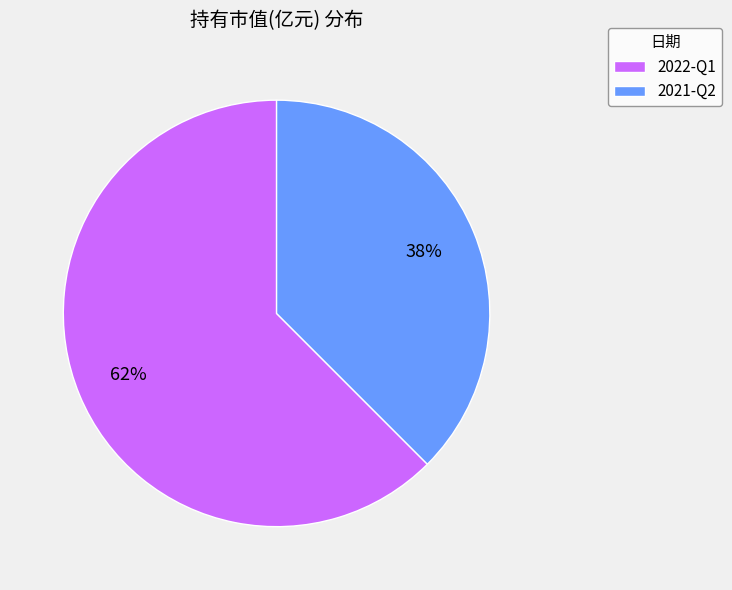

Which has a higher value, 2021-Q2 or 2022-Q1?

2022-Q1